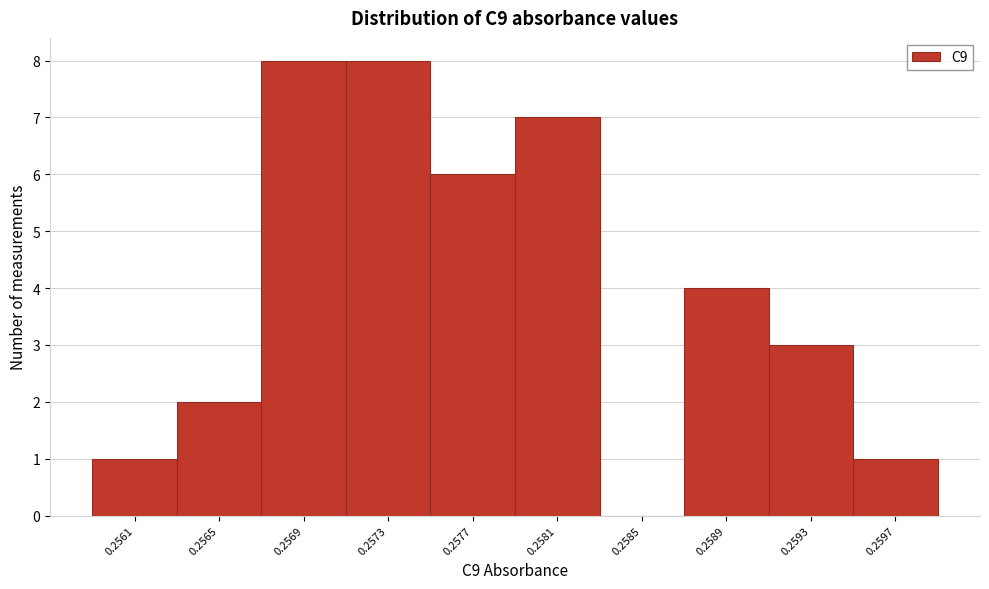

Reading left to right, transcribe all the data shown in this chart.

0.2561=1	0.2565=2	0.2569=8	0.2573=8	0.2577=6	0.2581=7	0.2585=0	0.2589=4	0.2593=3	0.2597=1